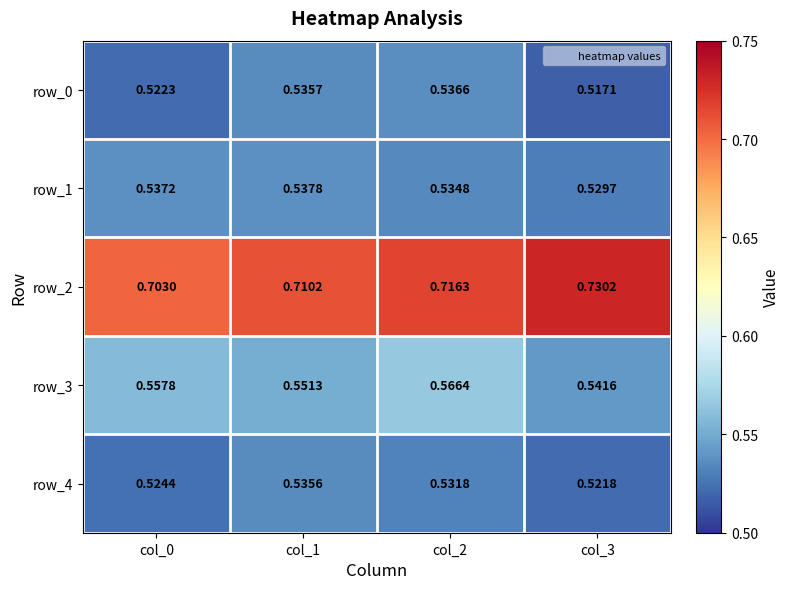

Is the value of row_2 at col_2 greater than the value of row_3 at col_0?

Yes